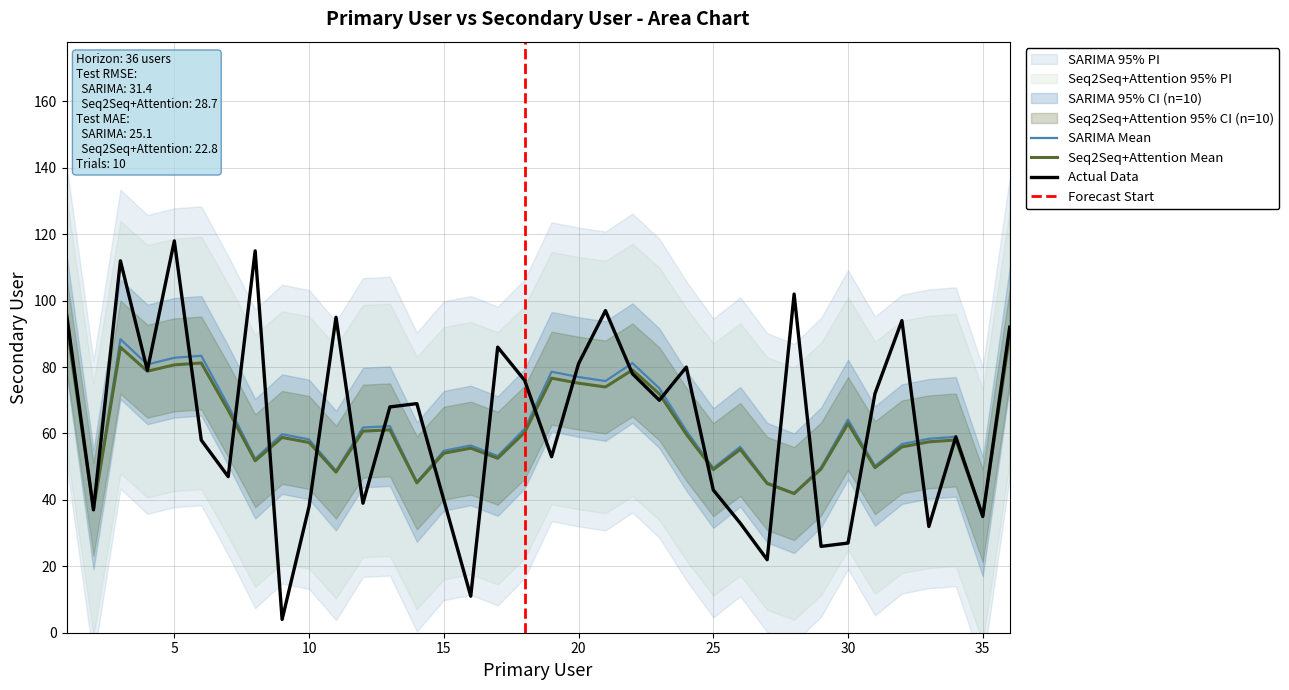

What is the value of the 18th point from the left?

76